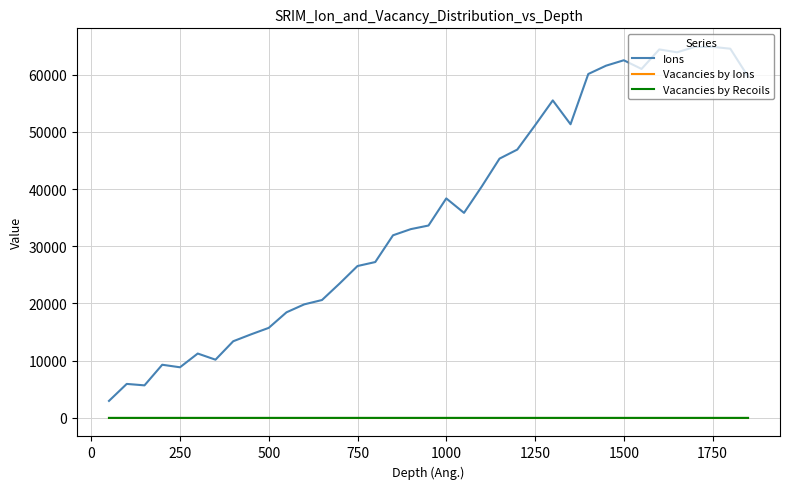

True or false: Vacancies by Recoils and Vacancies by Ions cross at least once.

False